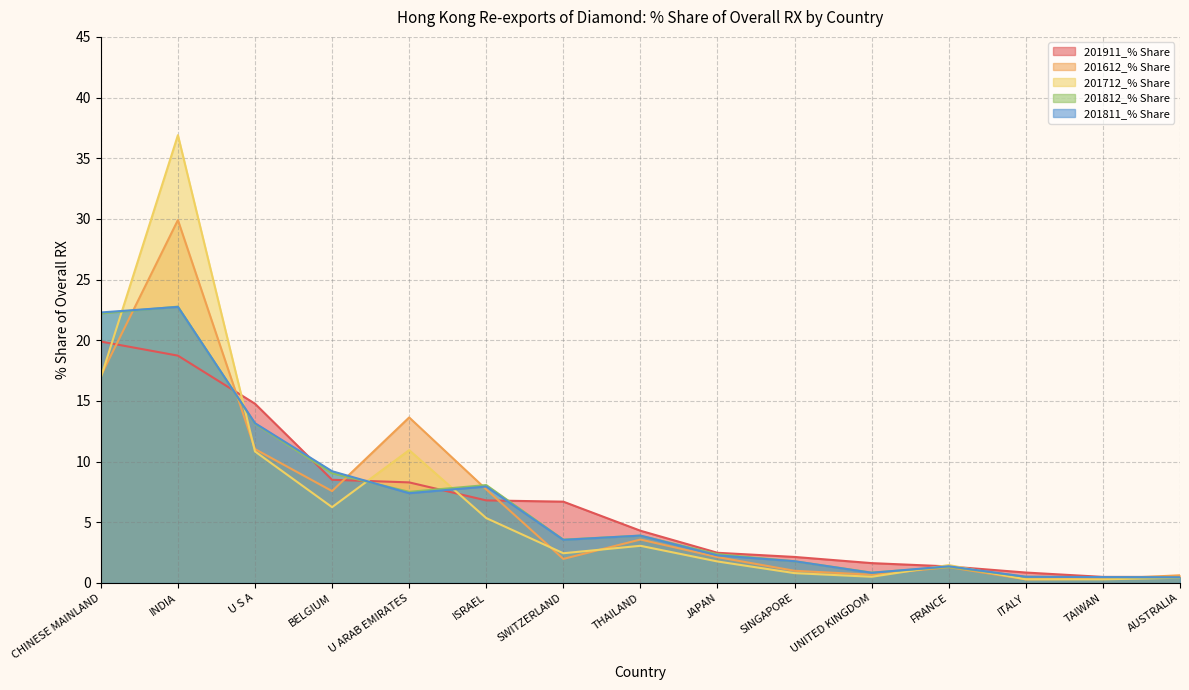

What is the approximate value of 201812_% Share at BELGIUM?

9.0